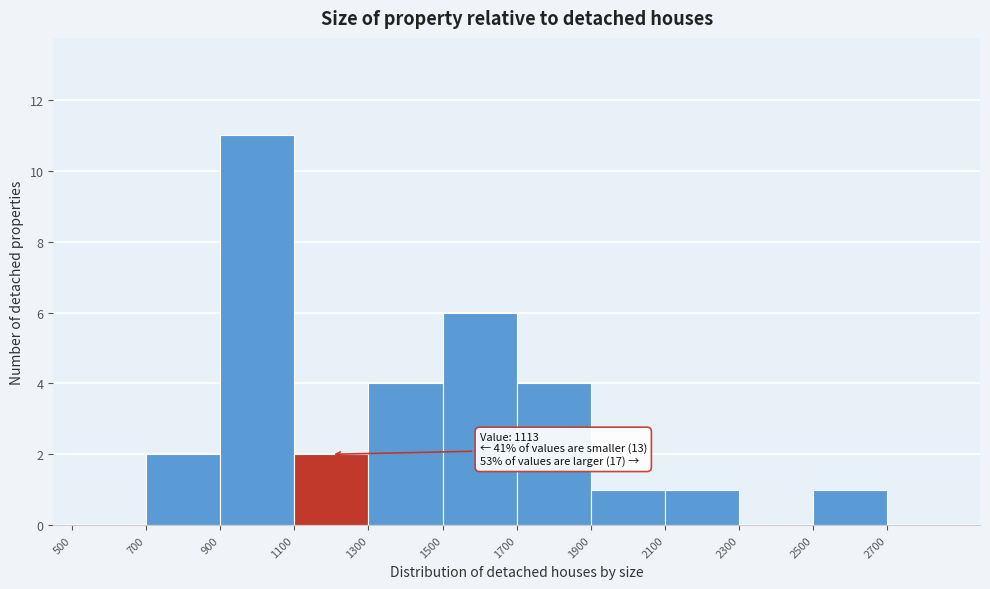

Which range on the x-axis has the tallest bar?

900 to 1100